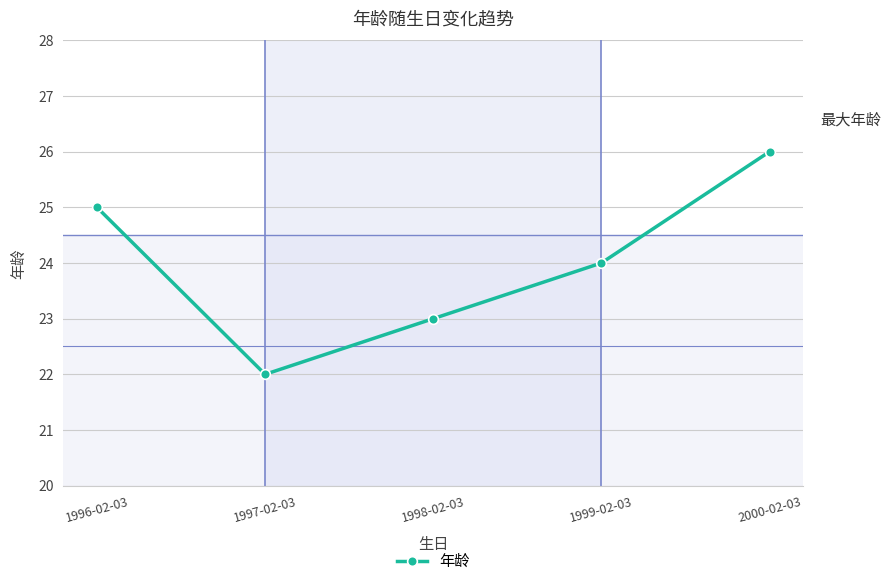

At which category does the chart reach its minimum across all series?

1997-02-03